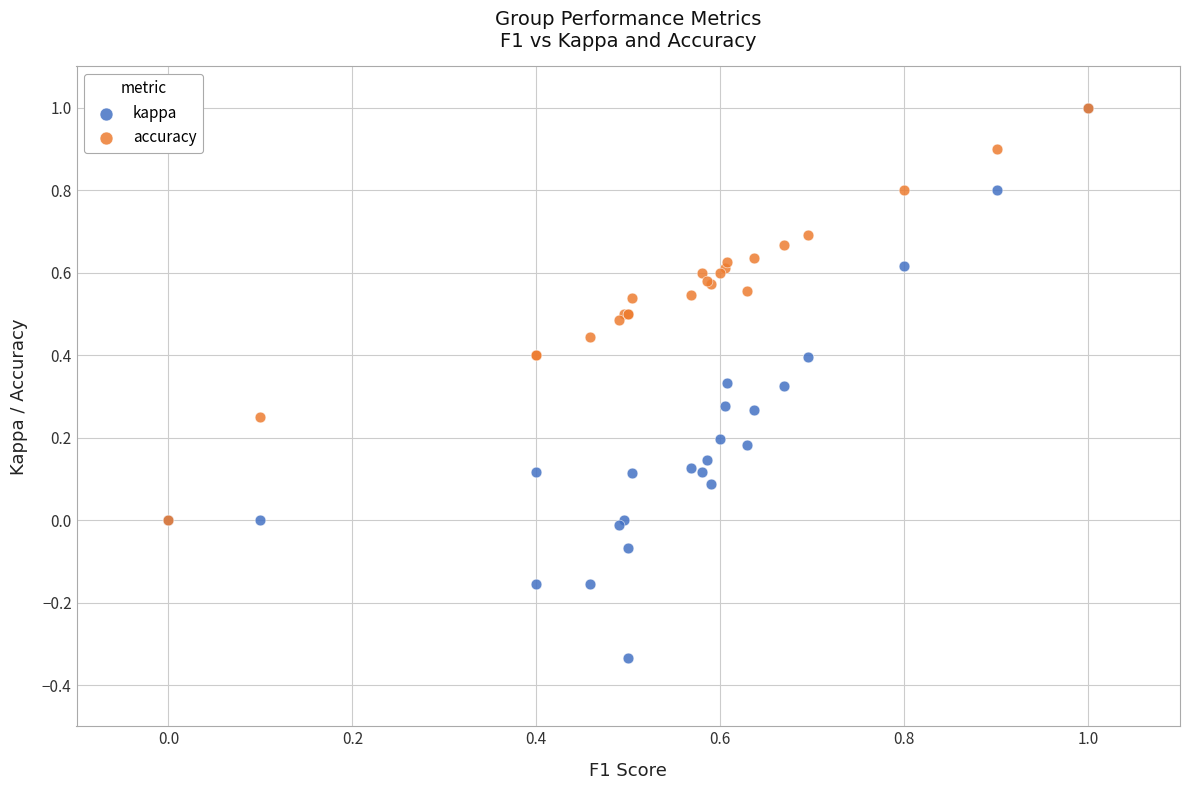

Which series reaches the minimum Y coordinate?

kappa